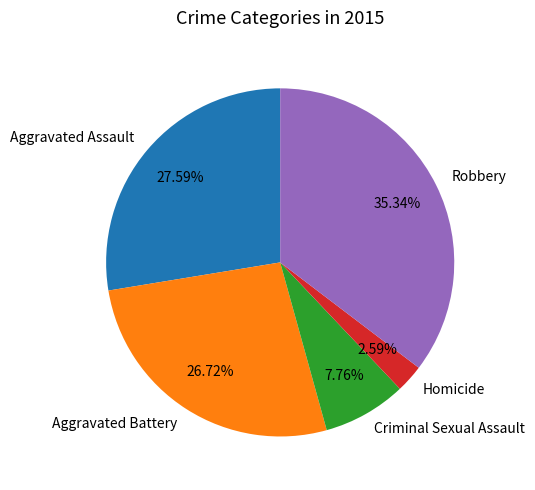

To the nearest percent, what is the difference between the Aggravated Battery and Aggravated Assault slice percentages?

1%